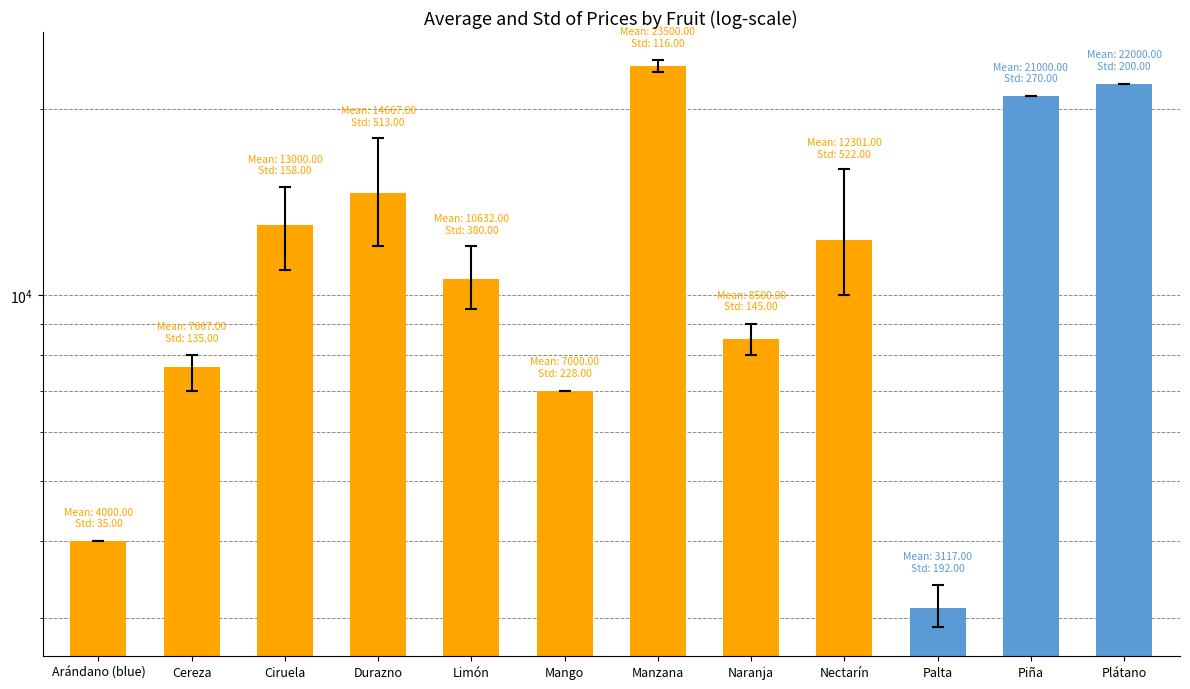

List the labels in order of value, smallest first.

Palta, Arándano (blue), Mango, Cereza, Naranja, Limón, Nectarín, Ciruela, Durazno, Piña, Plátano, Manzana